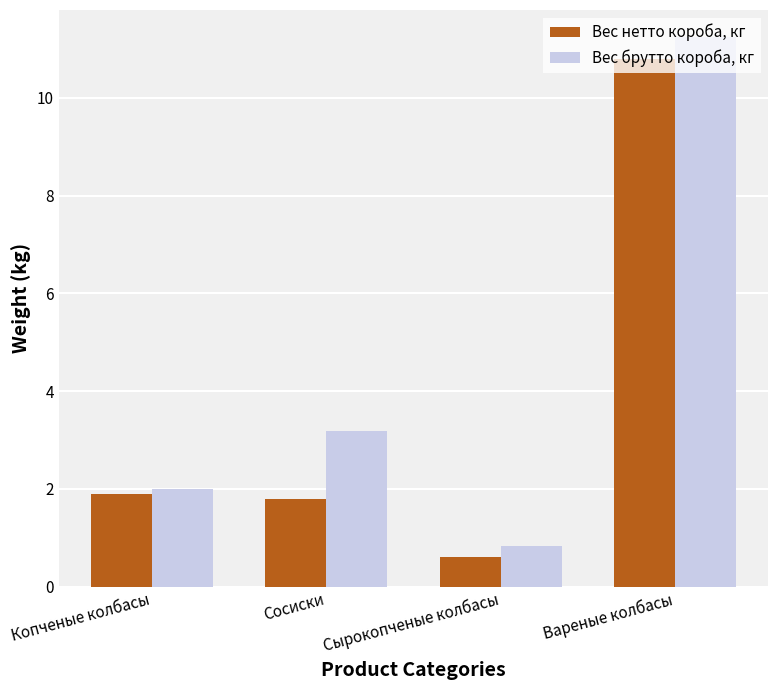

What is the label of the 2nd bar from the right?

Сырокопченые колбасы